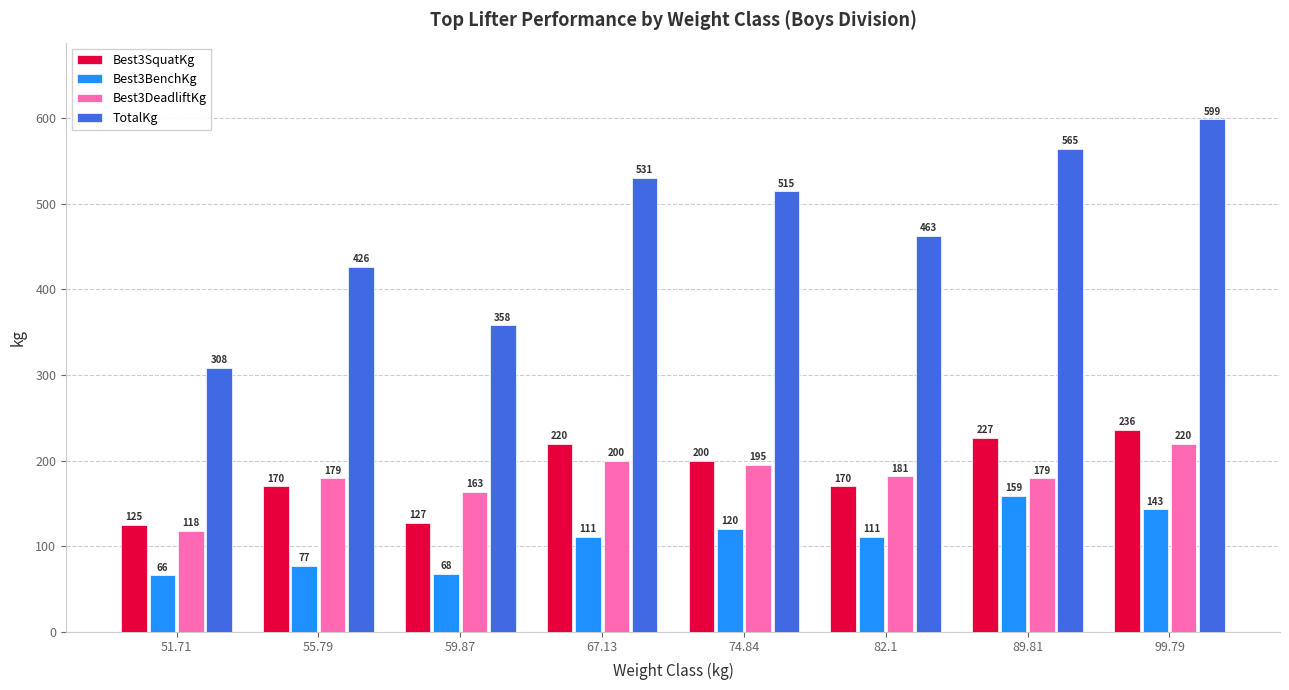

At which category is the sum across all series the highest?

99.79